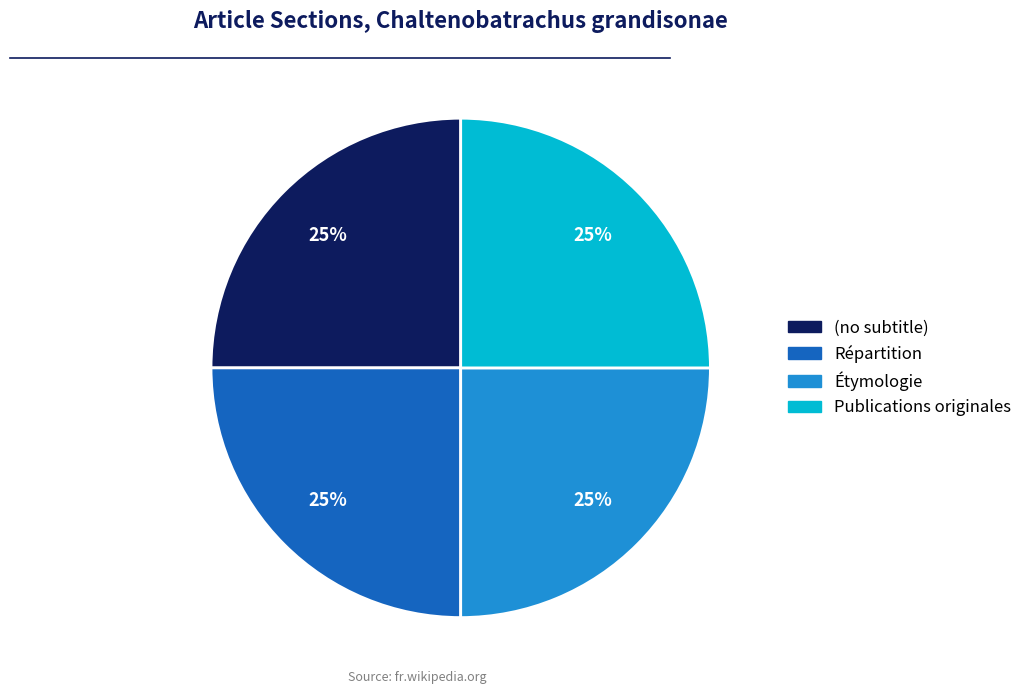

What percentage is the Publications originales slice, to the nearest percent?

25%